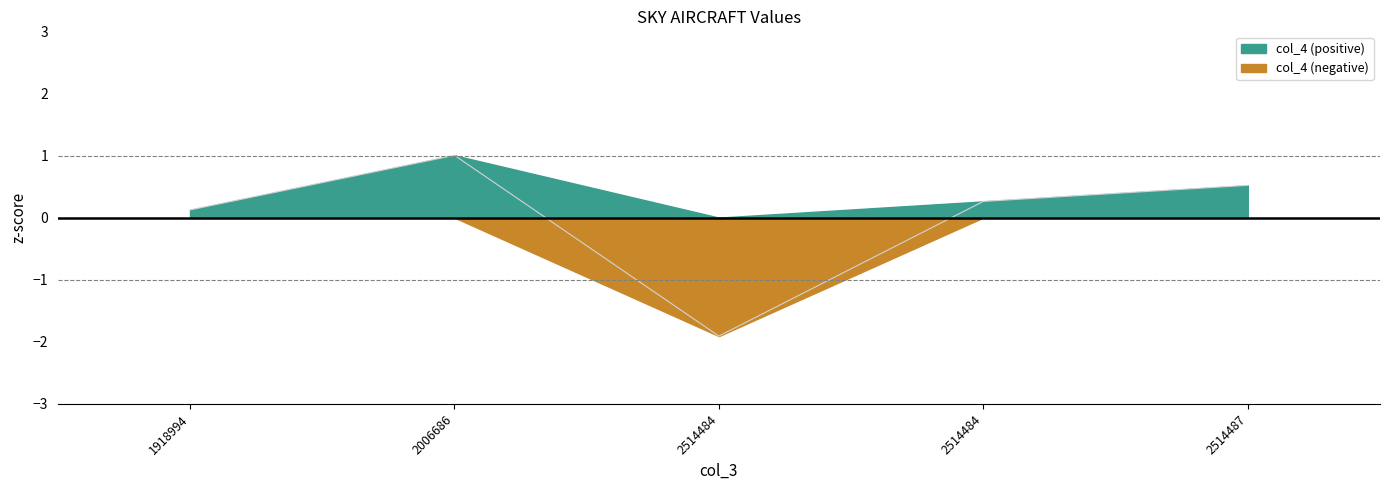

Between 2514487 and 2514484, which is larger?

2514487